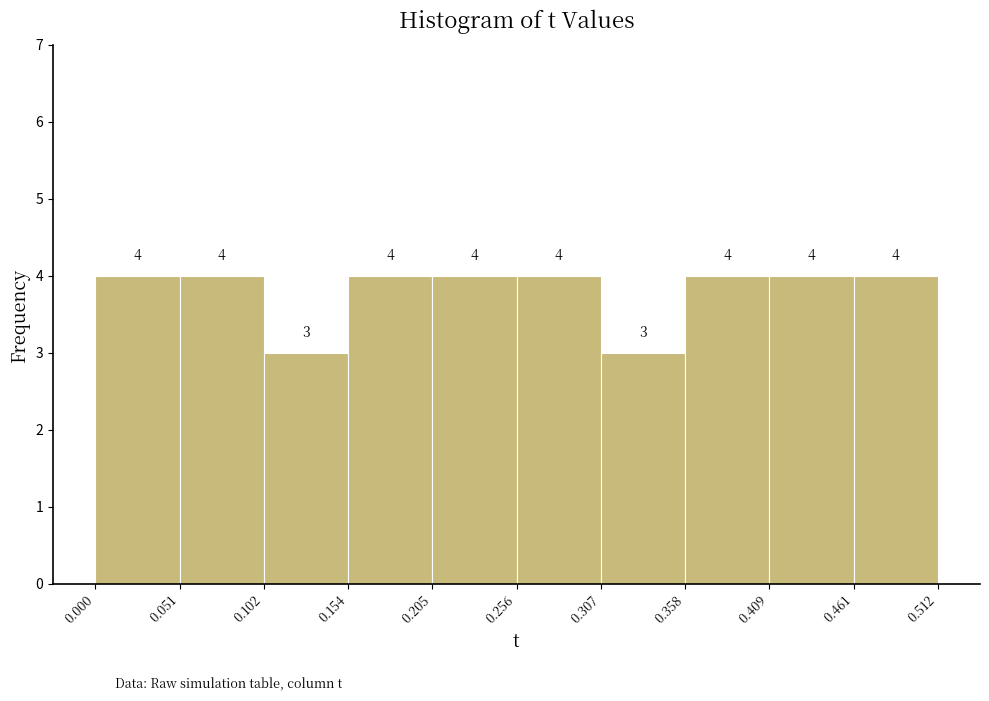

Reading left to right, transcribe this chart: for each bar, give the range it covers on the x-axis and its height.

0.000 to 0.051: 4
0.051 to 0.102: 4
0.102 to 0.154: 3
0.154 to 0.205: 4
0.205 to 0.256: 4
0.256 to 0.307: 4
0.307 to 0.358: 3
0.358 to 0.409: 4
0.409 to 0.461: 4
0.461 to 0.512: 4